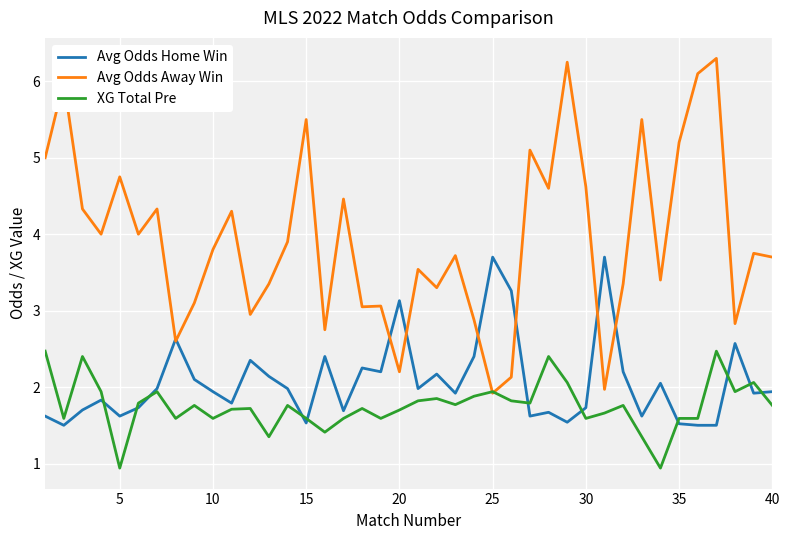

List the series in order of their peak value, highest first.

Avg Odds Away Win, Avg Odds Home Win, XG Total Pre